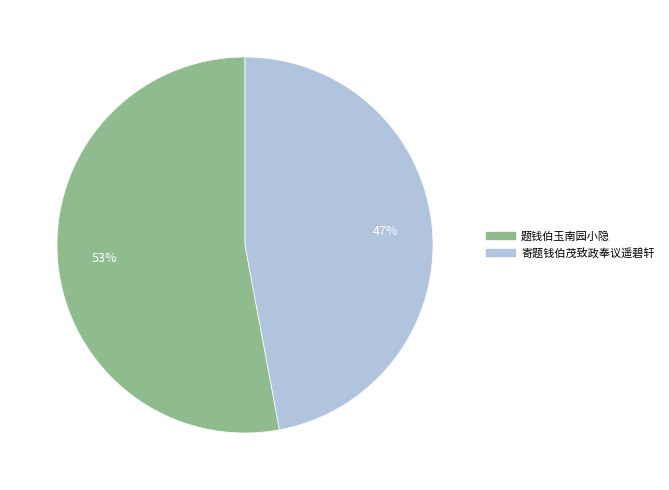

Which category has the biggest portion of the pie?

题钱伯玉南园小隐